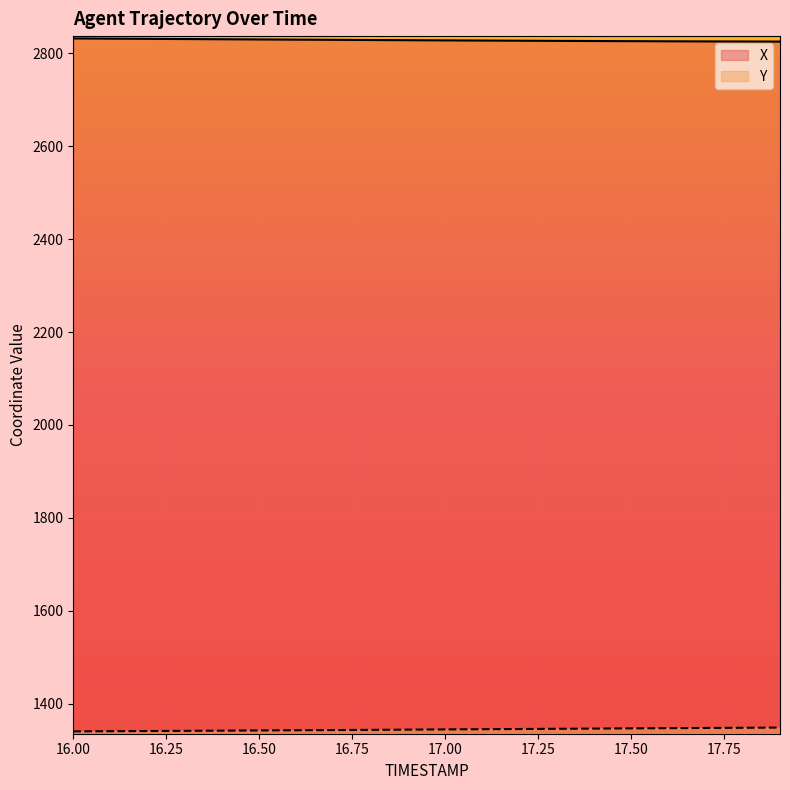

True or false: Y and X cross at least once.

False